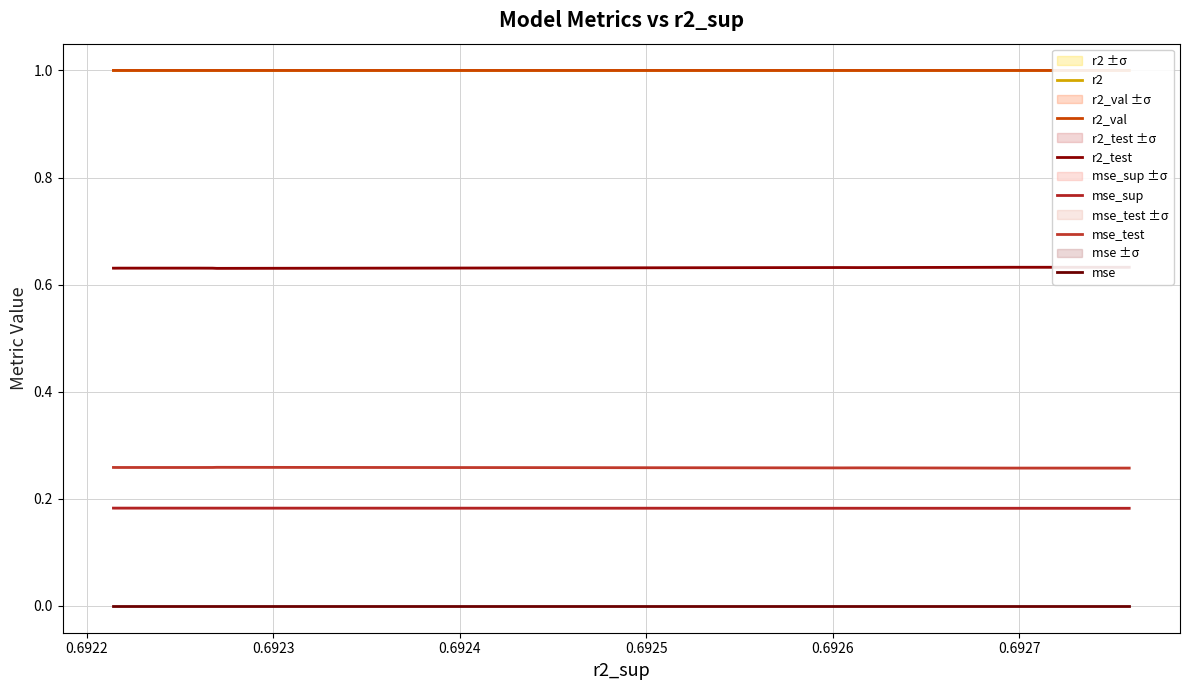

What are all the series names shown in the legend?

r2, r2_val, r2_test, mse_sup, mse_test, mse